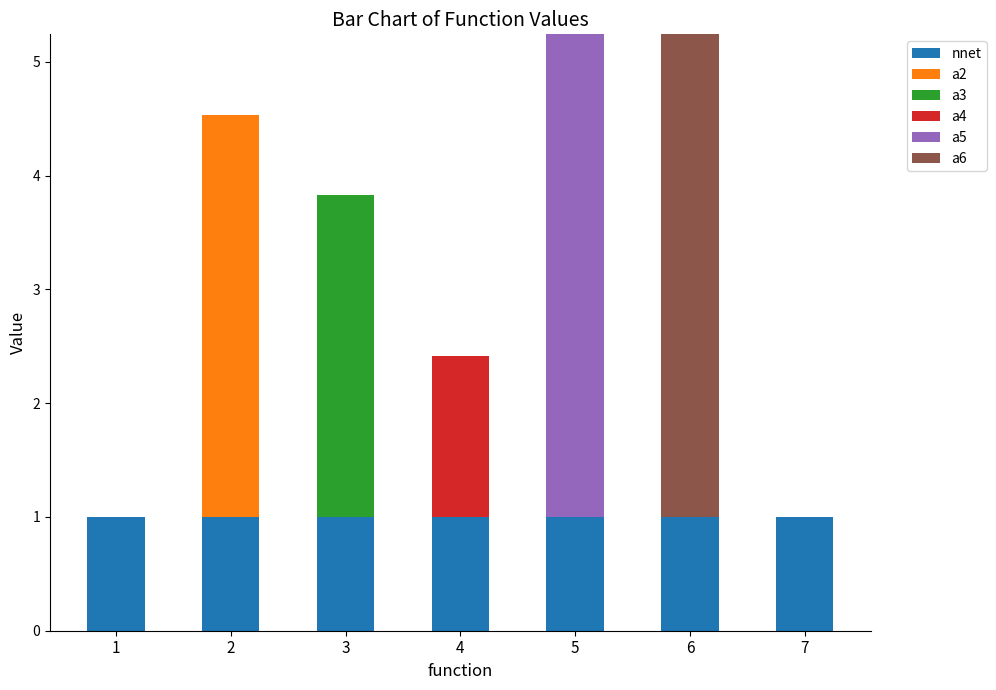

What are all the series names shown in the legend?

nnet, a2, a3, a4, a5, a6